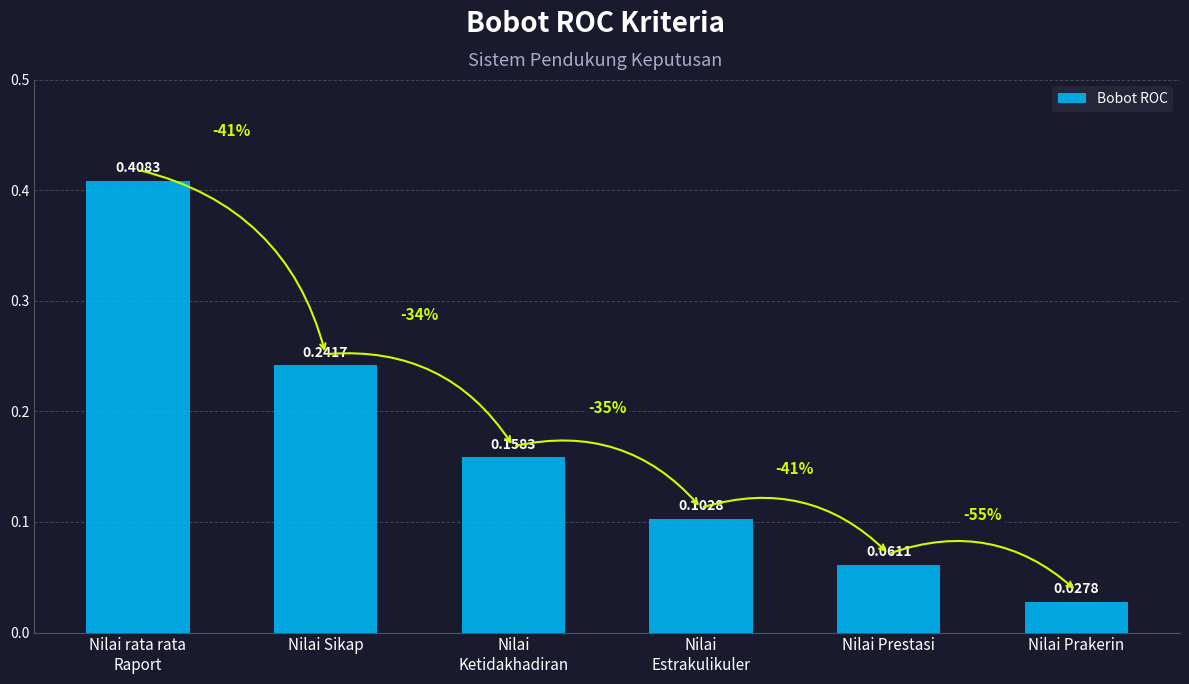

What position from the left is Nilai rata rata
Raport?

1